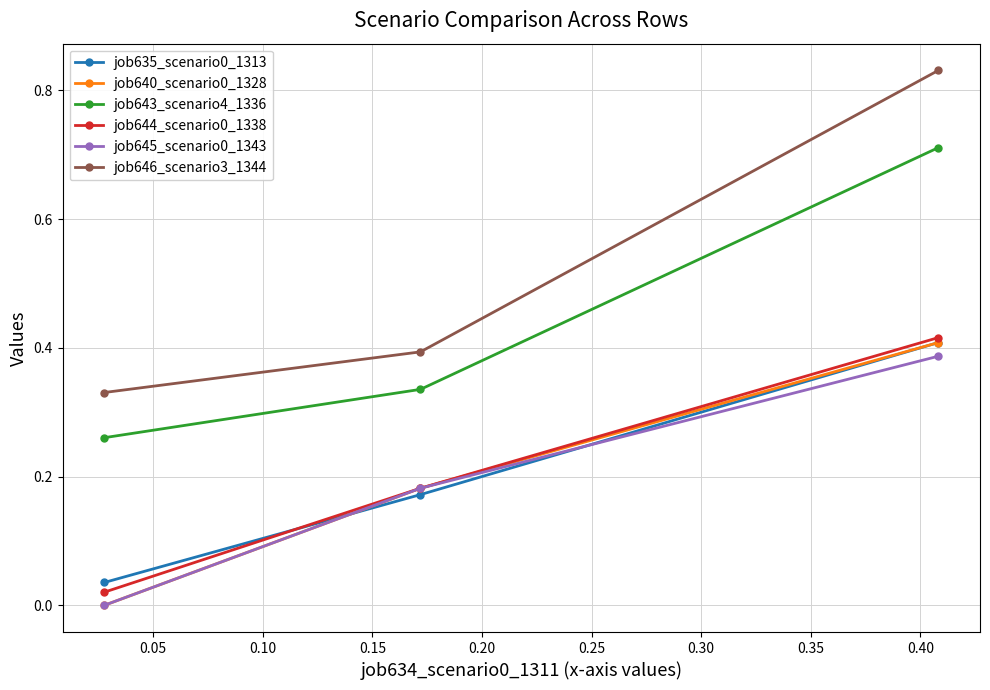

Which series has the largest range (max minus min)?

job646_scenario3_1344